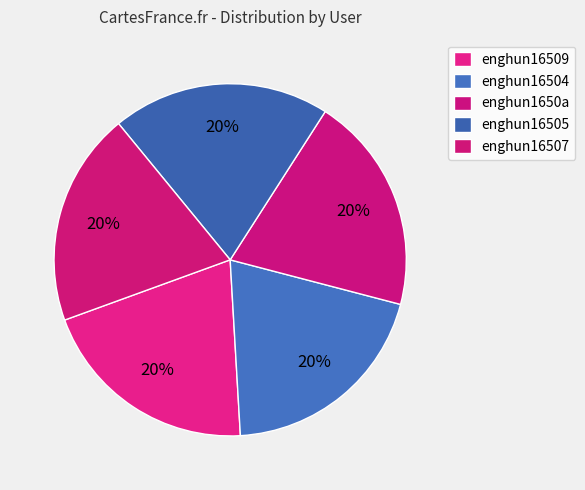

How many slices are in this pie chart?

5